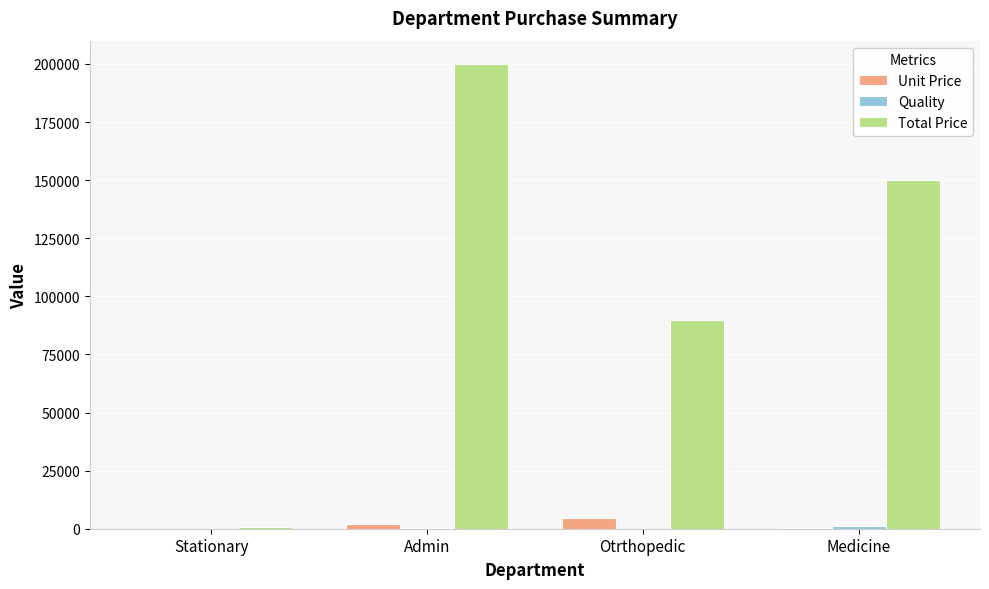

Which series has the largest total across all categories?

Total Price